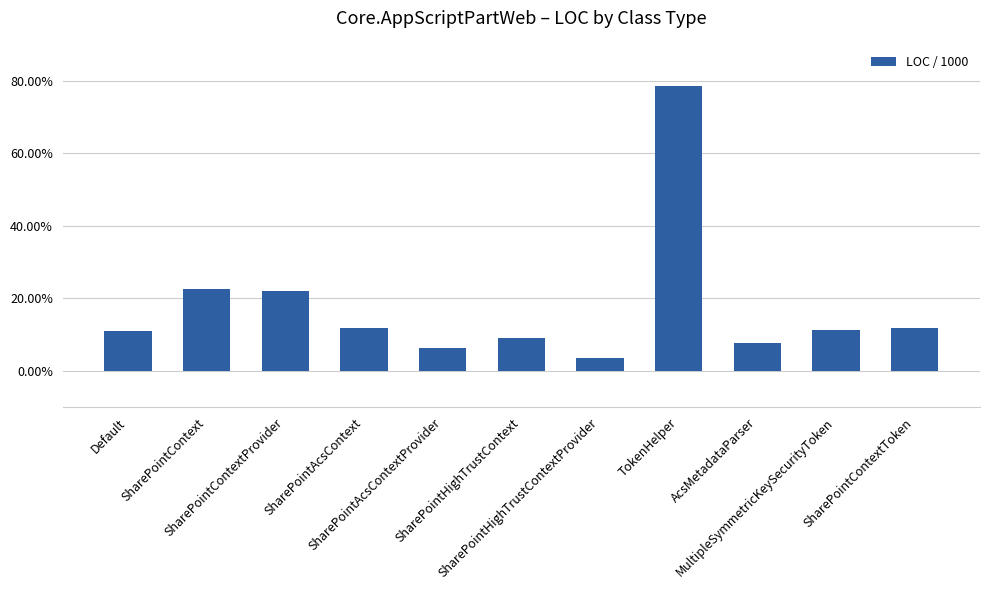

Which category has the lowest value across all series?

SharePointHighTrustContextProvider